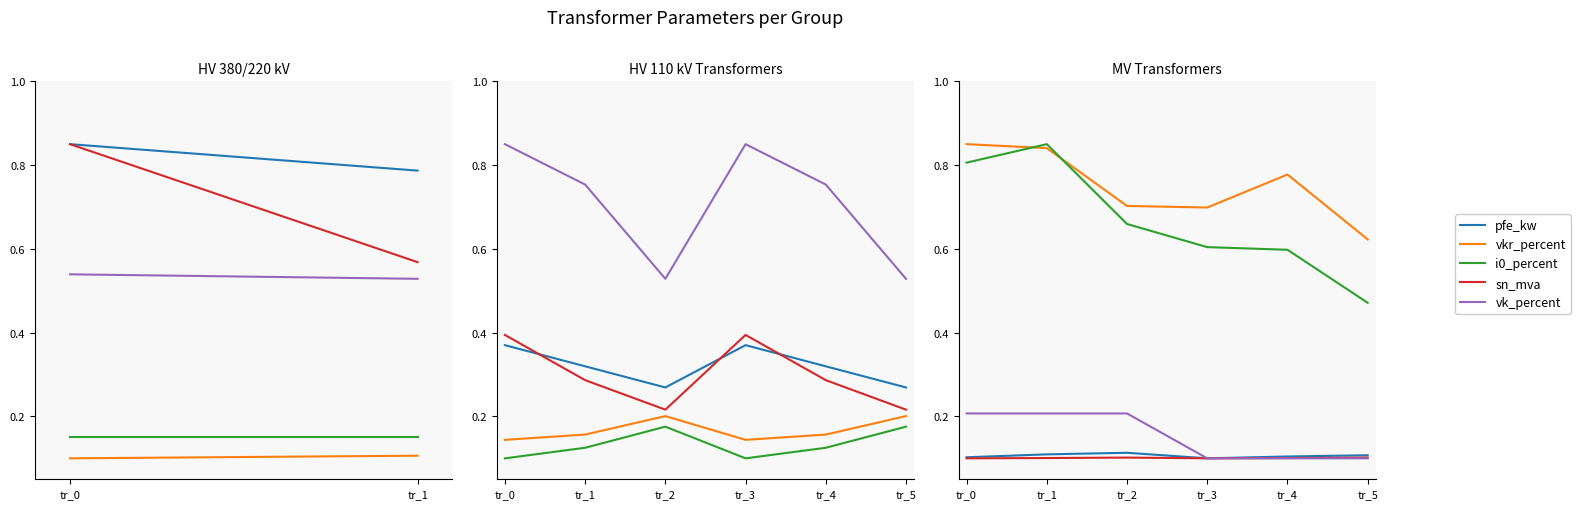

Count the number of data series in this chart.

5